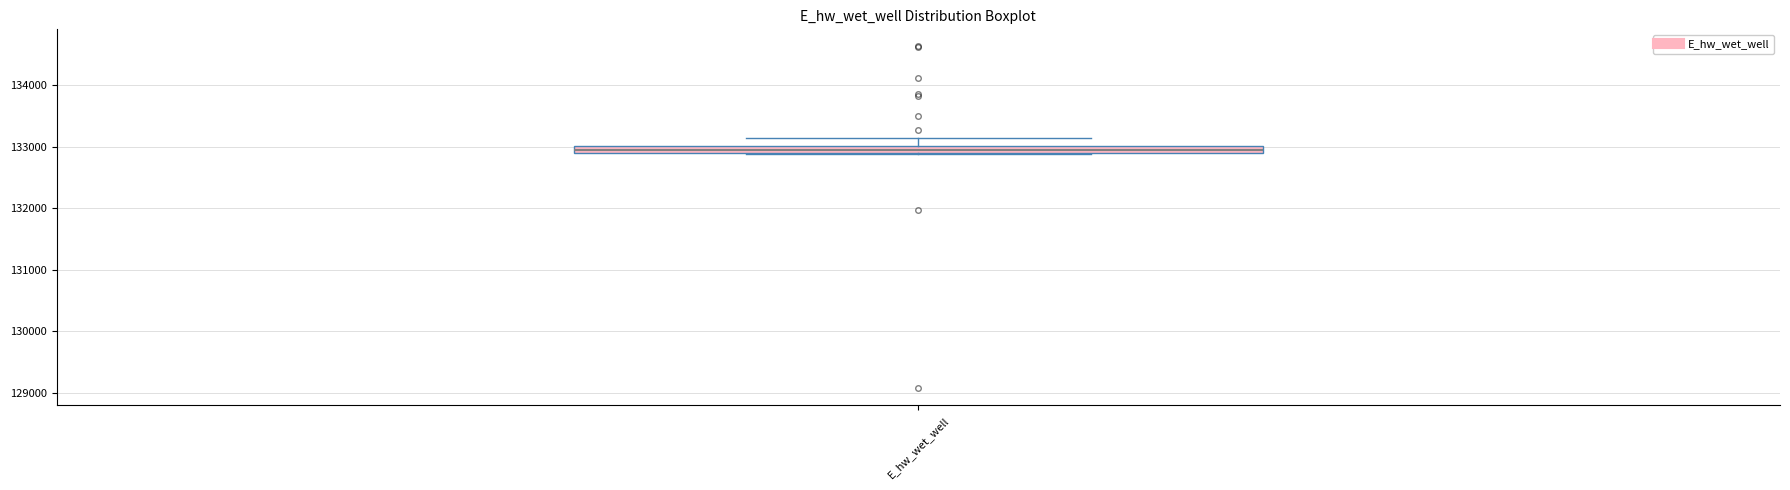

Where is the upper edge of the box for E_hw_wet_well on the y-axis? The values are not printed on the chart, so give them approximately, as read against the axis.

133000